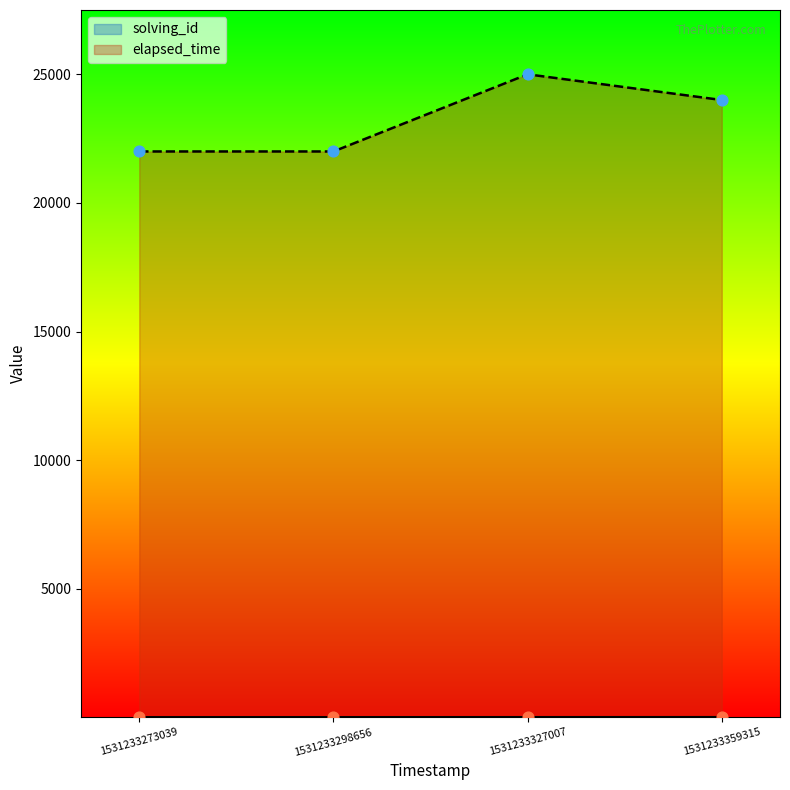

At how many categories does at least one series exceed 8638?

4